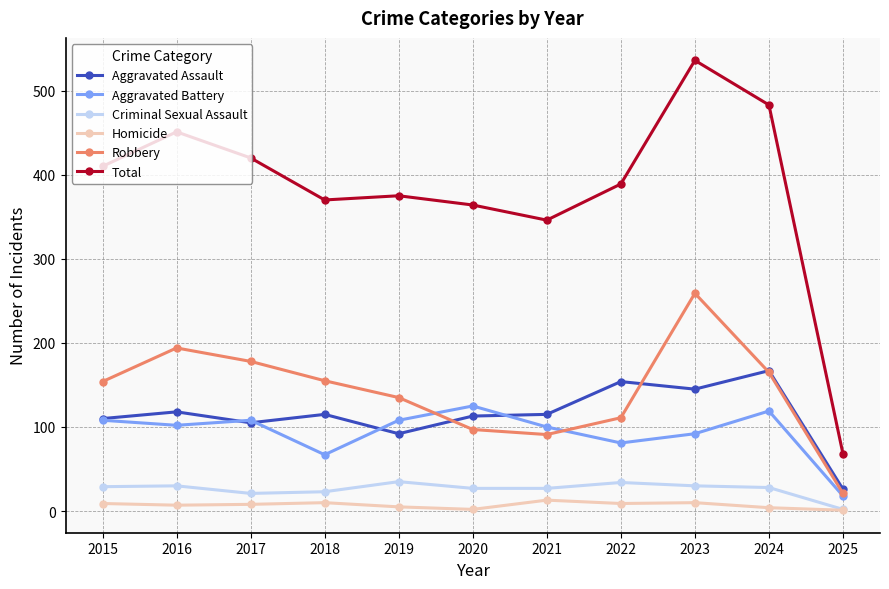

At which label does Aggravated Battery reach its minimum?

2025